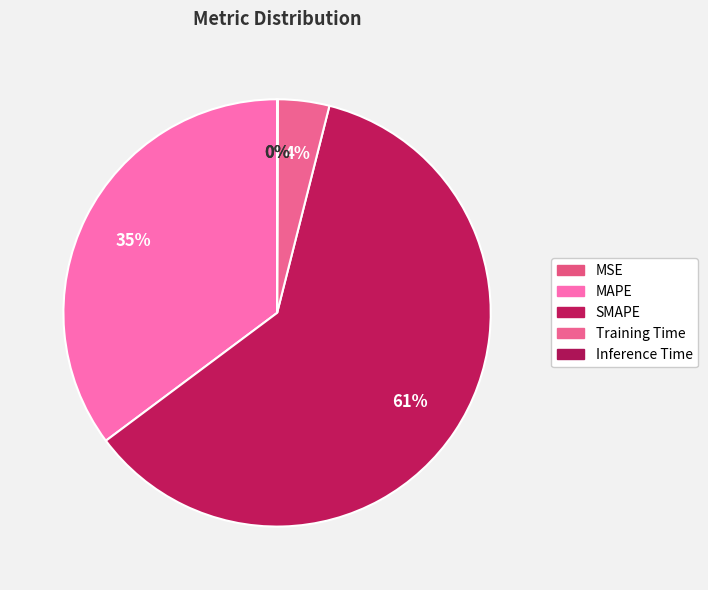

Which has a higher value, Training Time or Inference Time?

Training Time